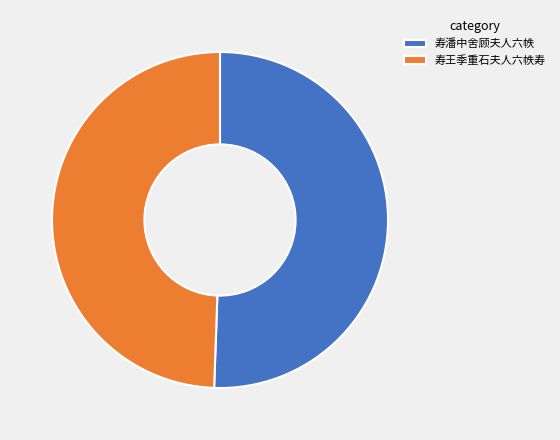

Which has a higher value, 寿王季重石夫人六帙寿 or 寿潘中舍顾夫人六帙?

寿潘中舍顾夫人六帙